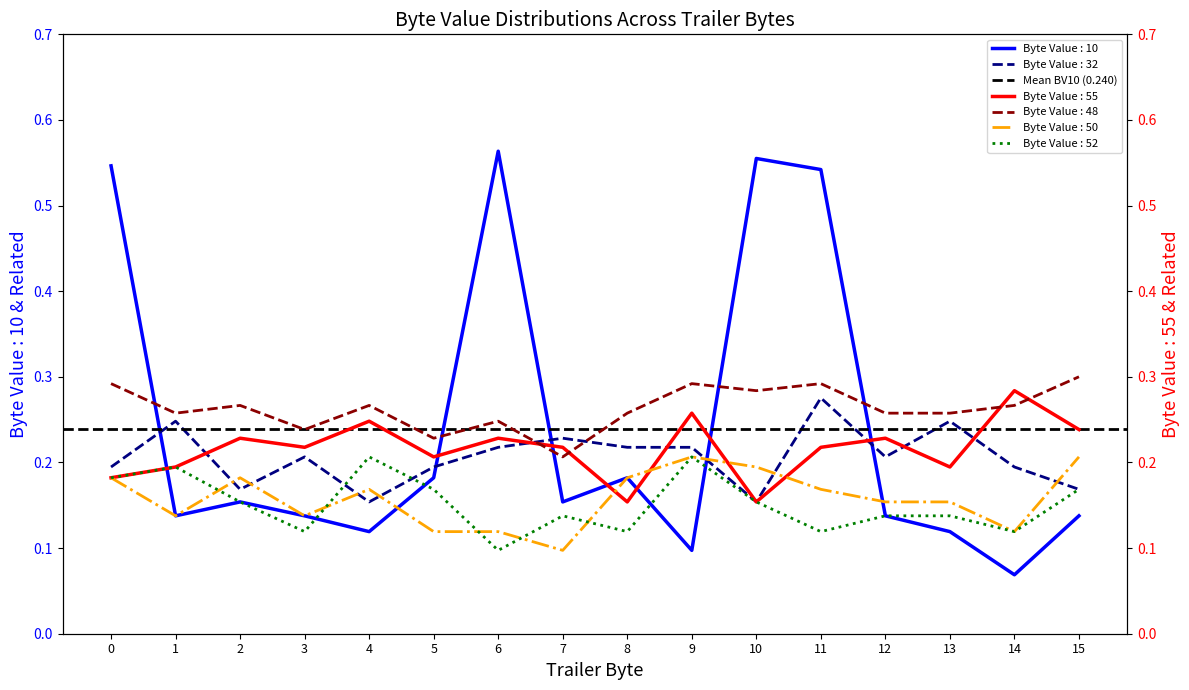

Where is Byte Value : 10 nearest to the value 0?

14